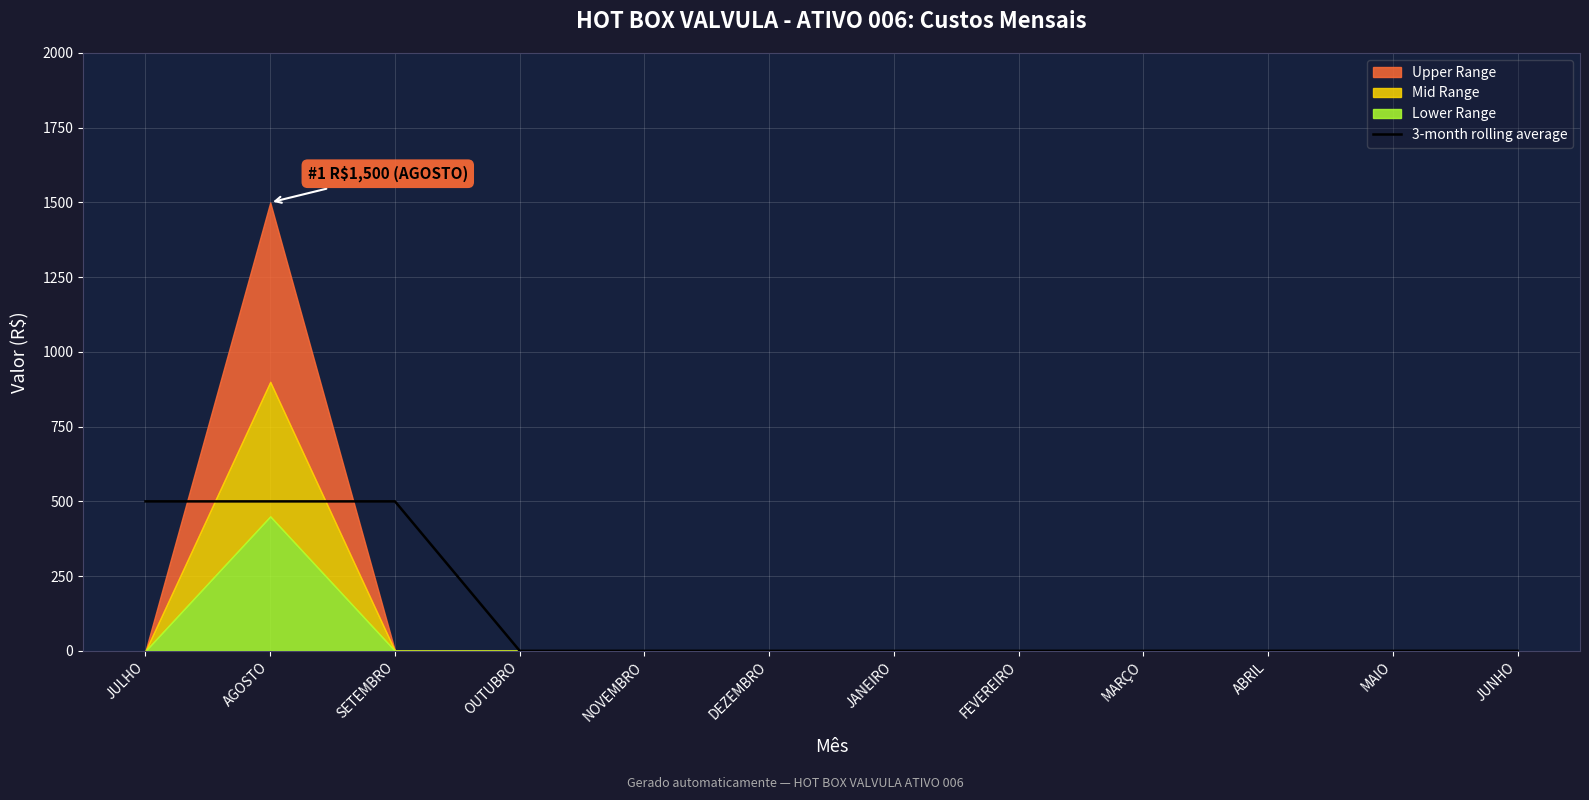

Reading right to left, what are all the values shown in this chart?

JUNHO=0	MAIO=0	ABRIL=0	MARÇO=0	FEVEREIRO=0	JANEIRO=0	DEZEMBRO=0	NOVEMBRO=0	OUTUBRO=0	SETEMBRO=500	AGOSTO=500	JULHO=500